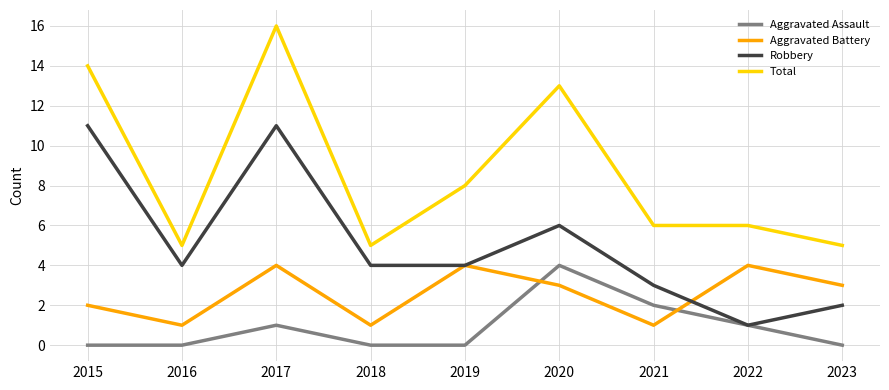

What is the maximum value for Total?

16